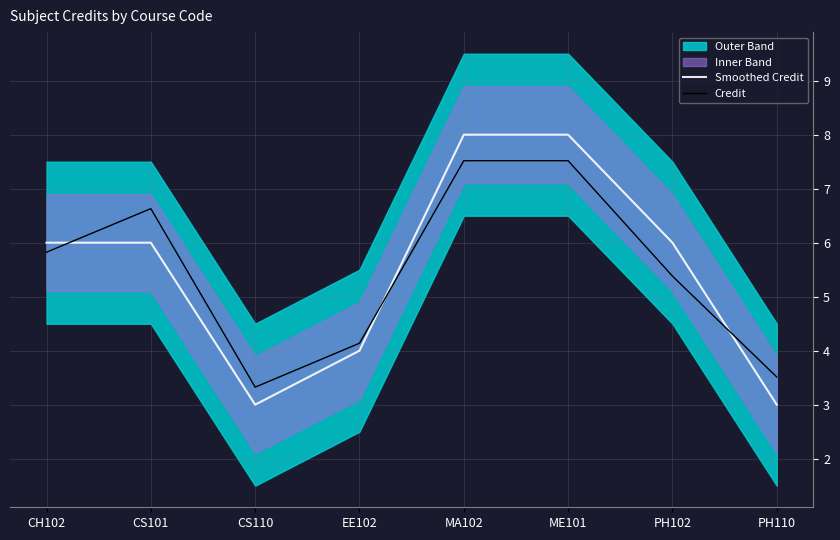

List the labels in order of Credit value, smallest first.

CS110, PH110, EE102, PH102, CH102, CS101, ME101, MA102